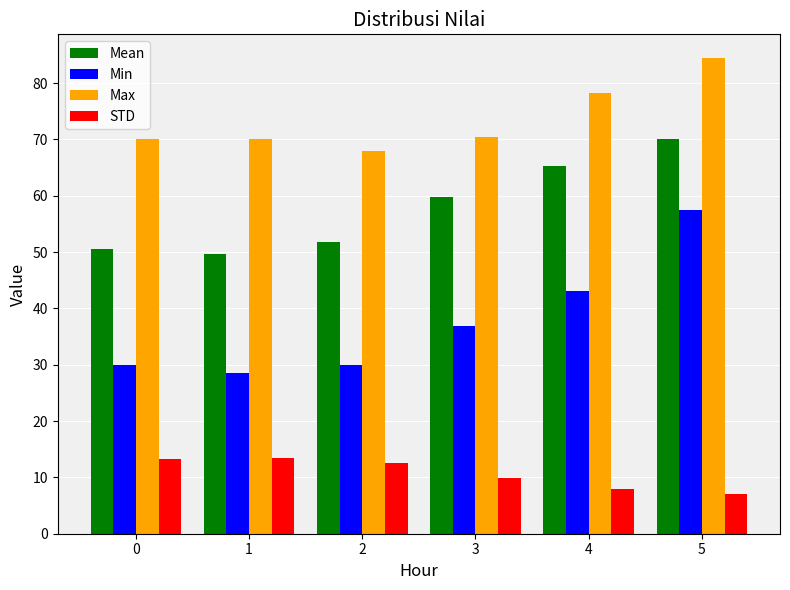

Which label corresponds to the largest value in the chart?

5